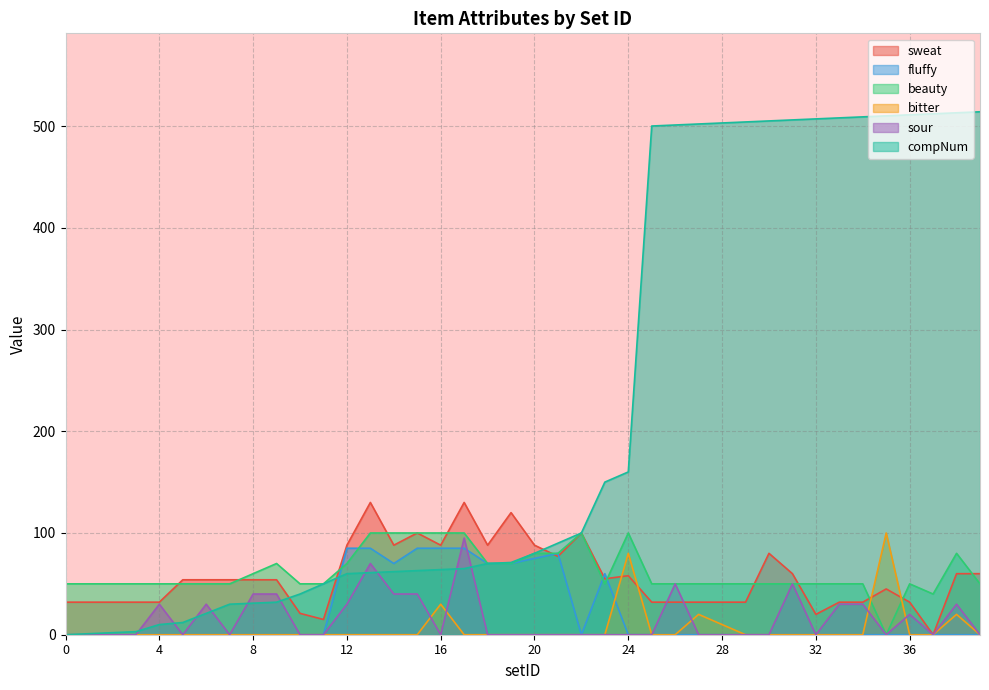

The value of beauty at 37 is 71. True or false?

False